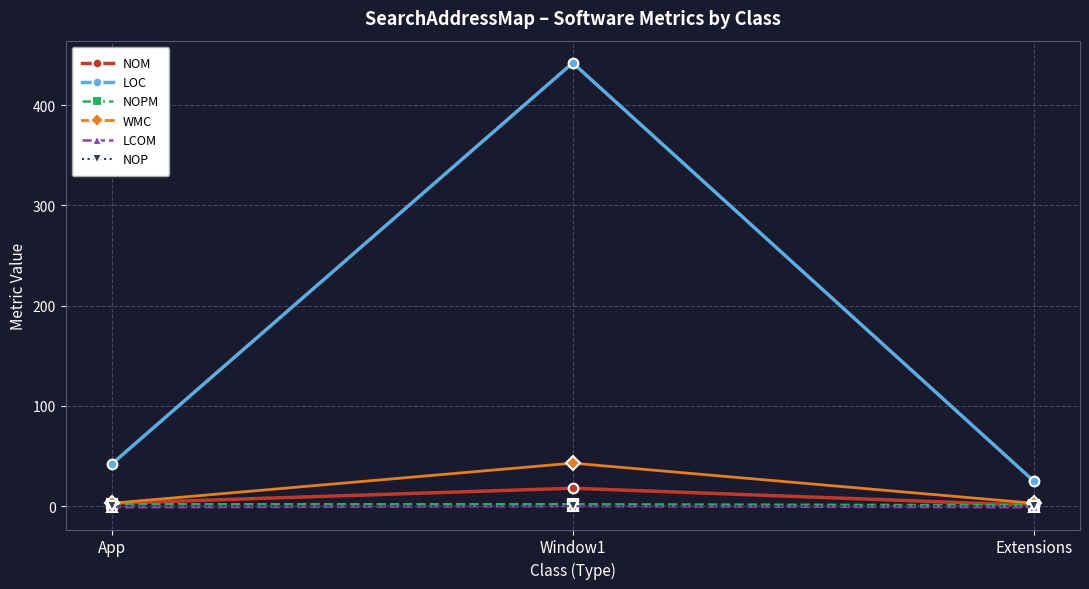

What position from the left is Extensions?

3